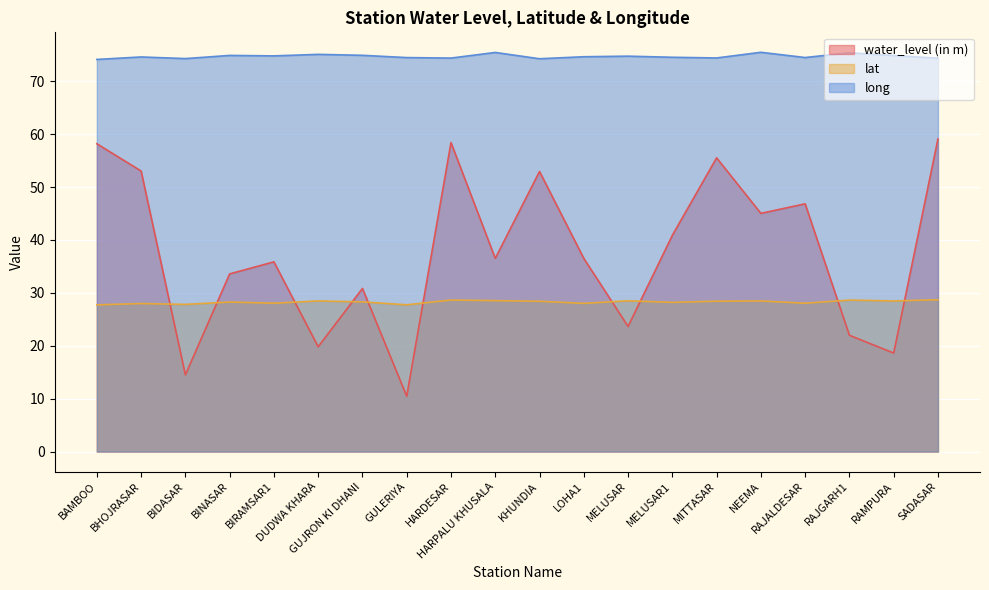

What is the total value across all series at LOHA1?

139.2